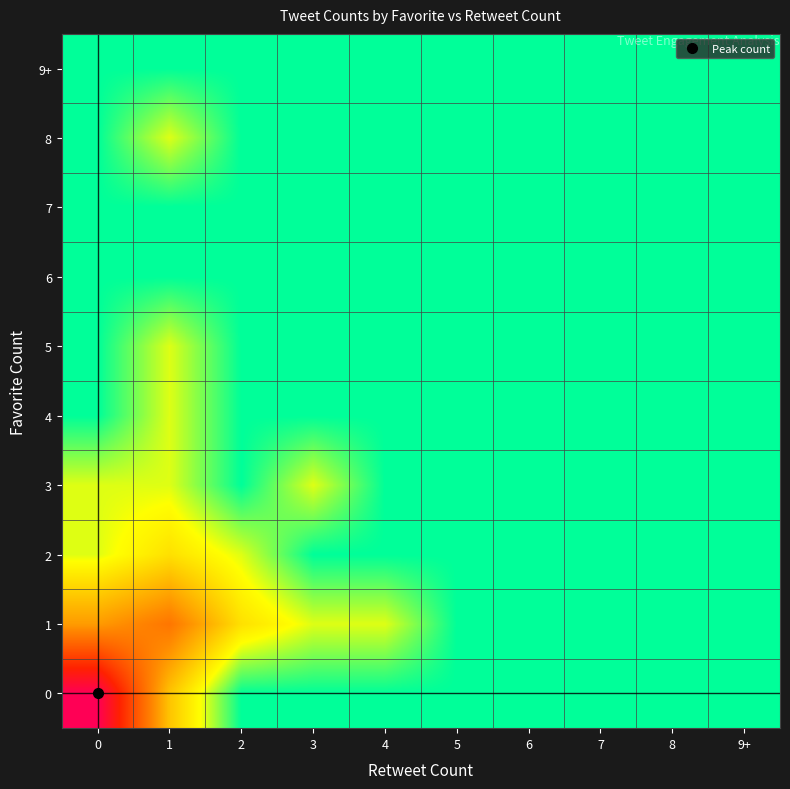

Reading right to left, what are all the values shown in this chart?

0: 9+=0.0	8=0.0	7=0.0	6=0.0	5=0.0	4=0.0	3=0.0	2=0.0	1=1.4	0=4.0
1: 9+=0.0	8=0.0	7=0.0	6=0.0	5=0.0	4=0.7	3=0.7	2=1.1	1=2.2	0=1.8
2: 9+=0.0	8=0.0	7=0.0	6=0.0	5=0.0	4=0.0	3=0.0	2=0.7	1=1.1	0=0.7
3: 9+=0.0	8=0.0	7=0.0	6=0.0	5=0.0	4=0.0	3=0.7	2=0.0	1=0.7	0=0.7
4: 9+=0.0	8=0.0	7=0.0	6=0.0	5=0.0	4=0.0	3=0.0	2=0.0	1=0.7	0=0.0
5: 9+=0.0	8=0.0	7=0.0	6=0.0	5=0.0	4=0.0	3=0.0	2=0.0	1=0.7	0=0.0
6: 9+=0.0	8=0.0	7=0.0	6=0.0	5=0.0	4=0.0	3=0.0	2=0.0	1=0.0	0=0.0
7: 9+=0.0	8=0.0	7=0.0	6=0.0	5=0.0	4=0.0	3=0.0	2=0.0	1=0.0	0=0.0
8: 9+=0.0	8=0.0	7=0.0	6=0.0	5=0.0	4=0.0	3=0.0	2=0.0	1=0.7	0=0.0
9+: 9+=0.0	8=0.0	7=0.0	6=0.0	5=0.0	4=0.0	3=0.0	2=0.0	1=0.0	0=0.0